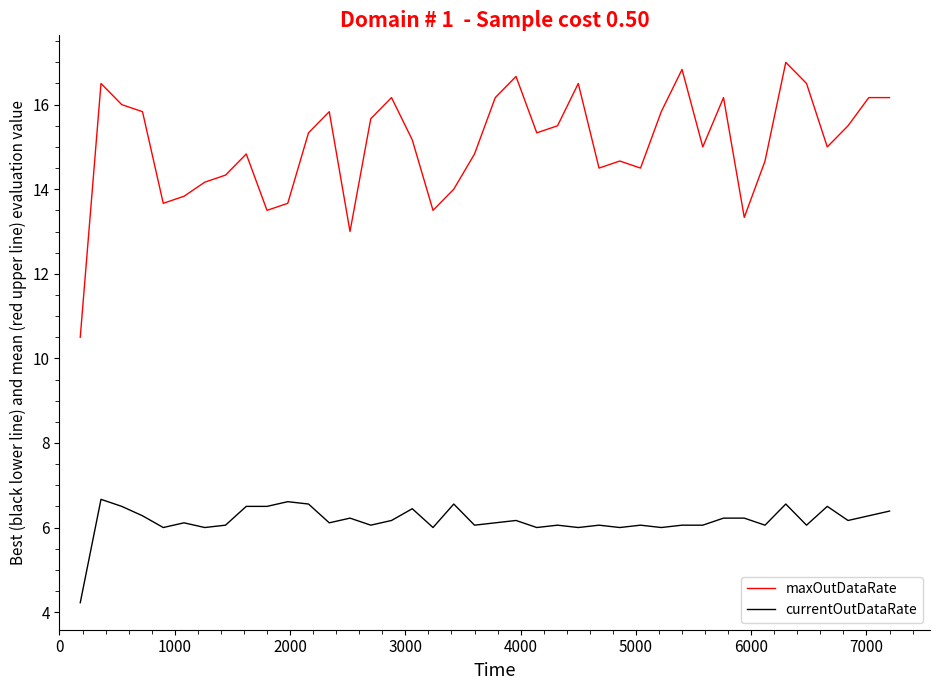

Which series has the largest total across all categories?

maxOutDataRate